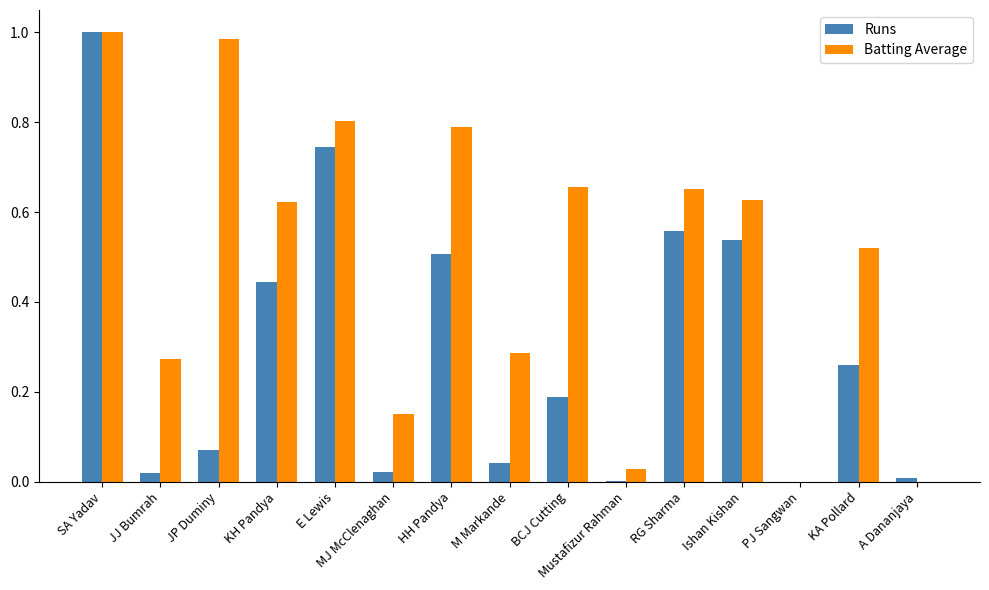

At which label does Runs reach its peak?

SA Yadav